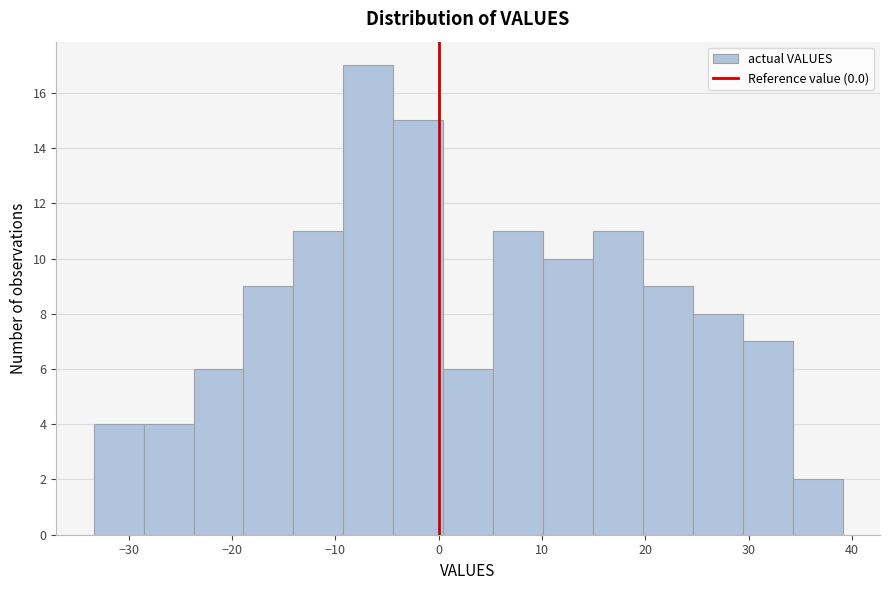

Reading left to right, transcribe this chart: for each bar, give the range it covers on the x-axis and its height. Neither the bar edges nor the heights are printed on the chart, so give them approximately, as read against the axes.

-33 to -29: 4
-29 to -24: 4
-24 to -19: 6
-19 to -14: 9
-14 to -9: 11
-9 to -4: 17
-4 to 0: 15
0 to 5: 6
5 to 10: 11
10 to 15: 10
15 to 20: 11
20 to 25: 9
25 to 29: 8
29 to 34: 7
34 to 39: 2